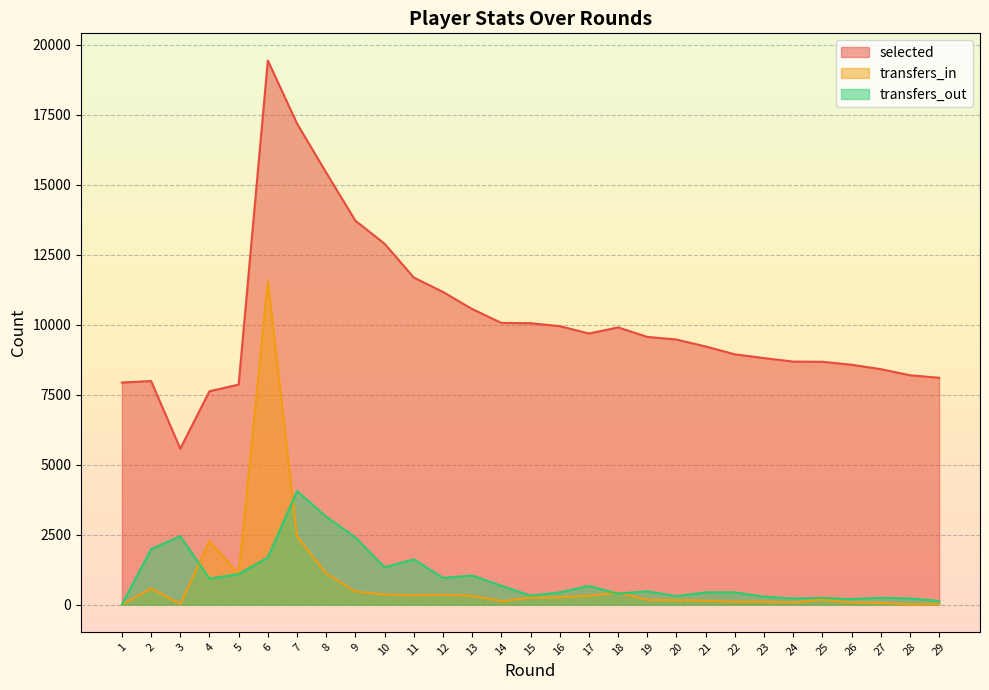

How many interior local peaks does the selected series have?

3